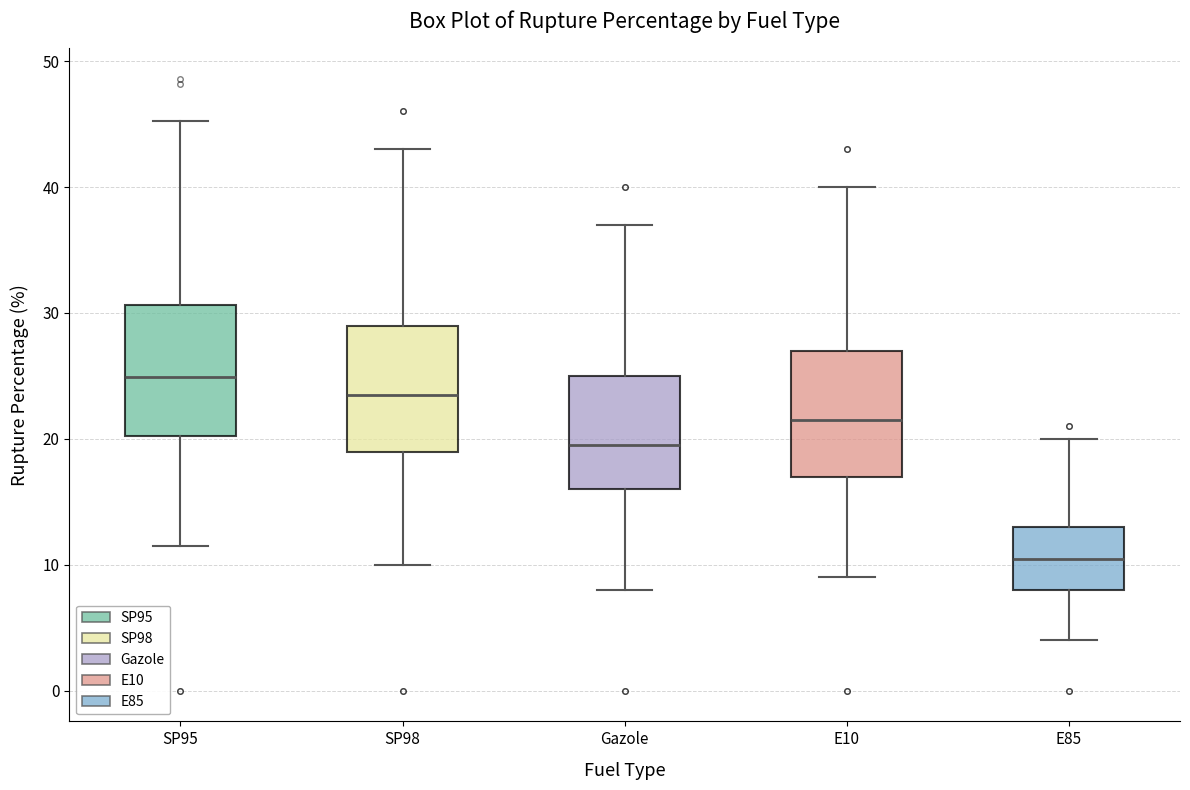

Where is the upper edge of the box for E10 on the y-axis? The values are not printed on the chart, so give them approximately, as read against the axis.

27